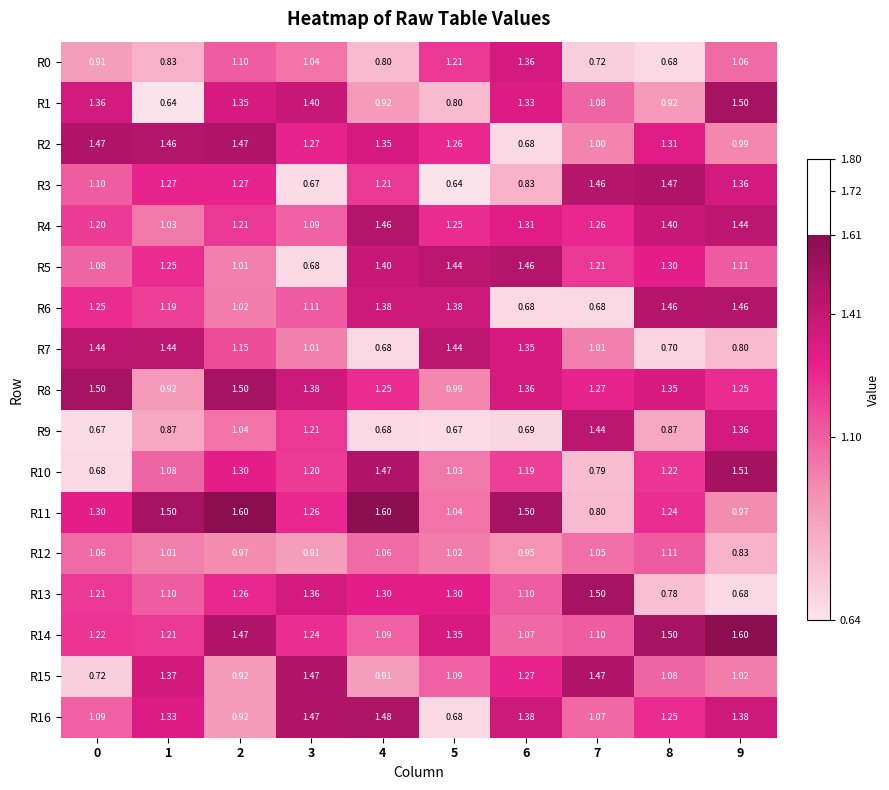

Rank the series at 7 from lowest to highest value.

R6, R0, R10, R11, R2, R7, R12, R16, R1, R14, R5, R4, R8, R9, R3, R15, R13